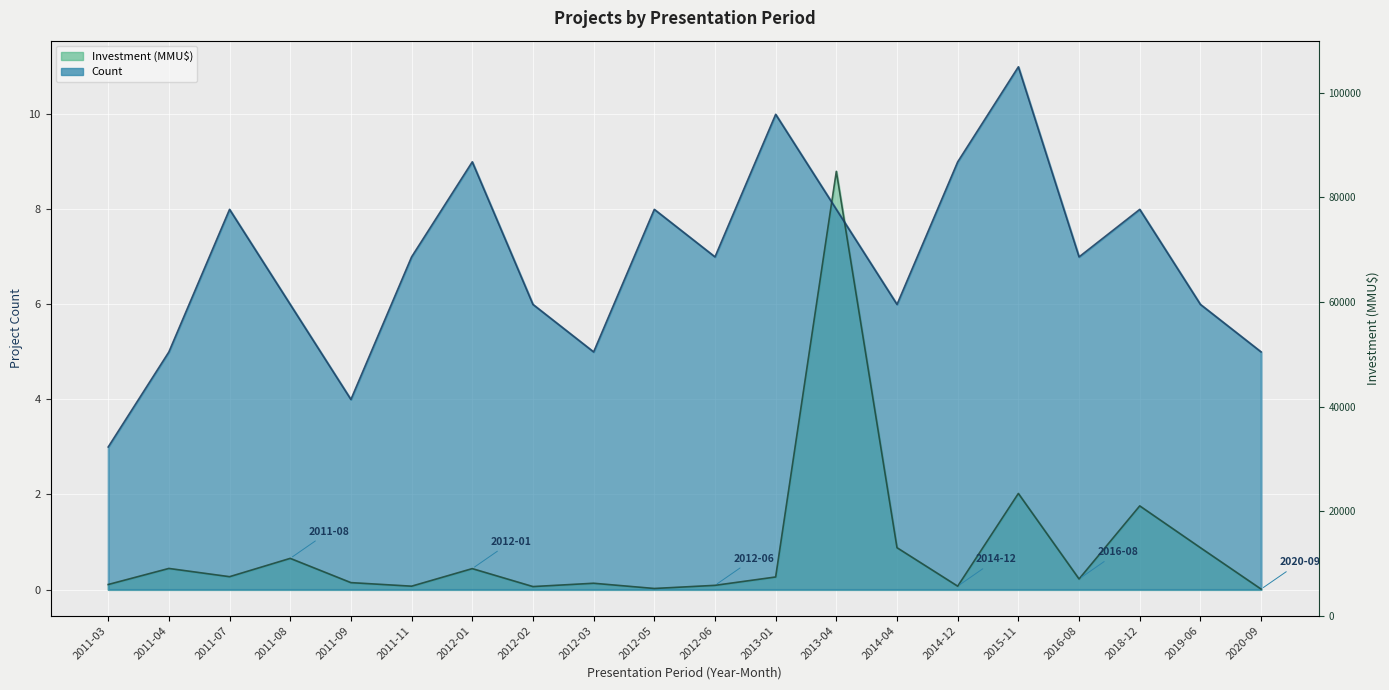

Rank the series by their maximum value, from lowest to highest.

Investment (MMU$), Count